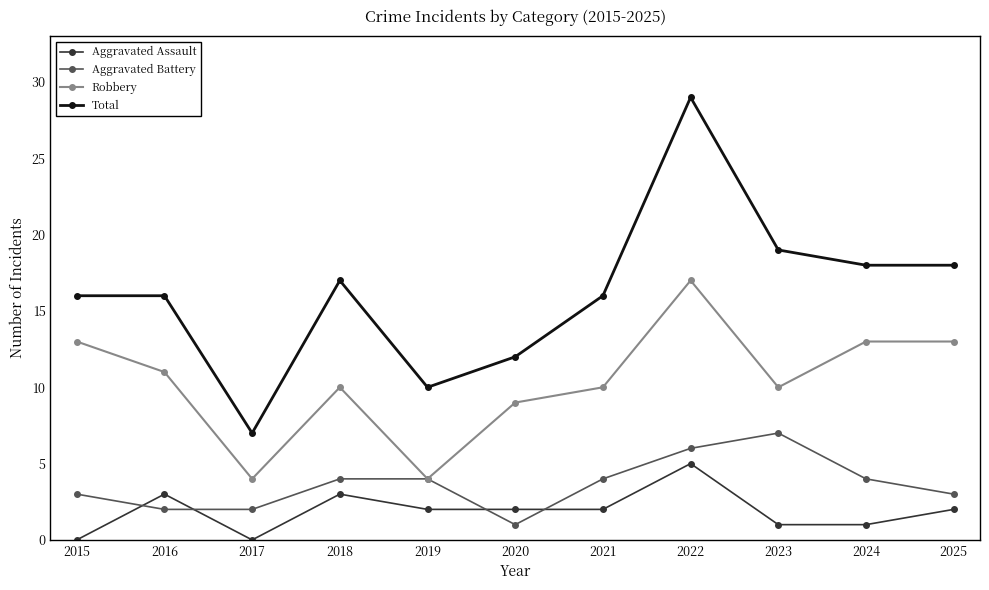

What are all the series names shown in the legend?

Aggravated Assault, Aggravated Battery, Robbery, Total